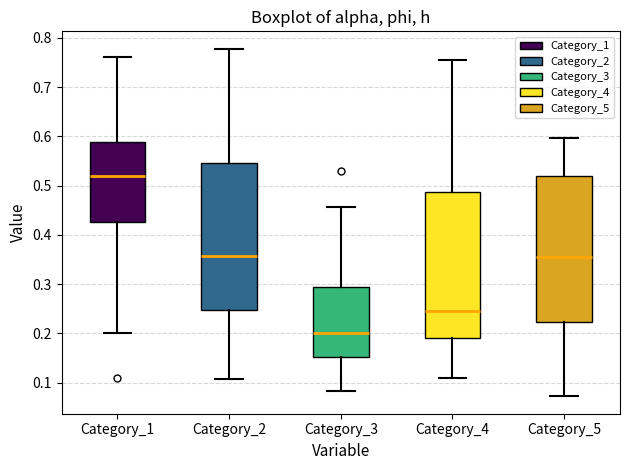

Reading left to right, read every box against the y-axis: the position of its median line, the range the box covers, and the ends of its whiskers. The values are not printed on the chart, so give them approximately, as read against the axis.

Category_1: median 0.52, box 0.43 to 0.59, whiskers 0.20 to 0.76
Category_2: median 0.36, box 0.25 to 0.55, whiskers 0.11 to 0.78
Category_3: median 0.20, box 0.15 to 0.29, whiskers 0.08 to 0.46
Category_4: median 0.25, box 0.19 to 0.49, whiskers 0.11 to 0.76
Category_5: median 0.36, box 0.22 to 0.52, whiskers 0.07 to 0.60